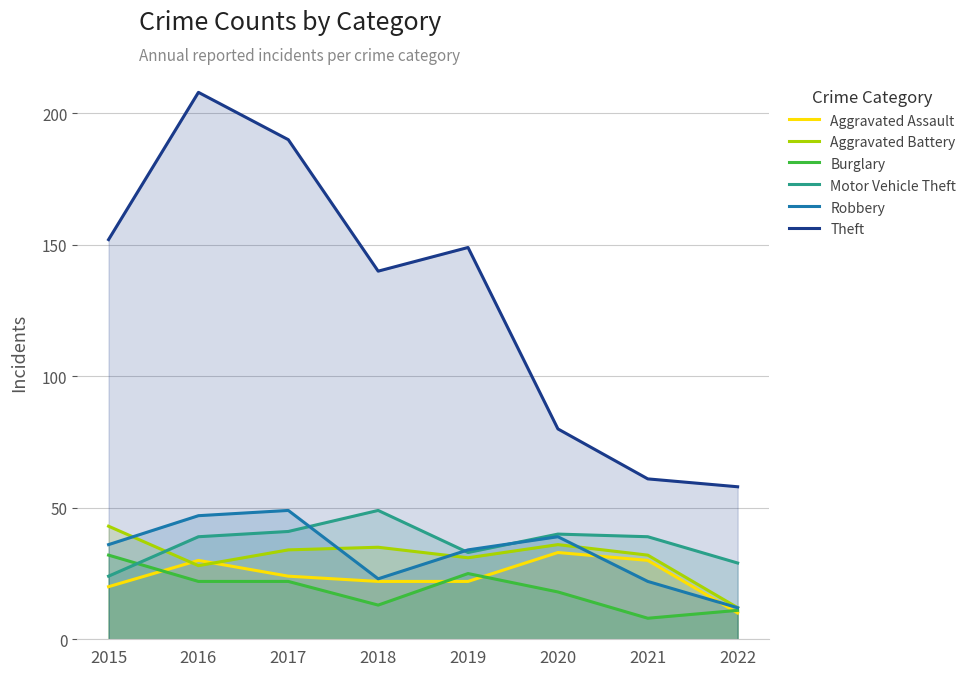

What is the difference between the maximum and minimum values in the Theft series?

150